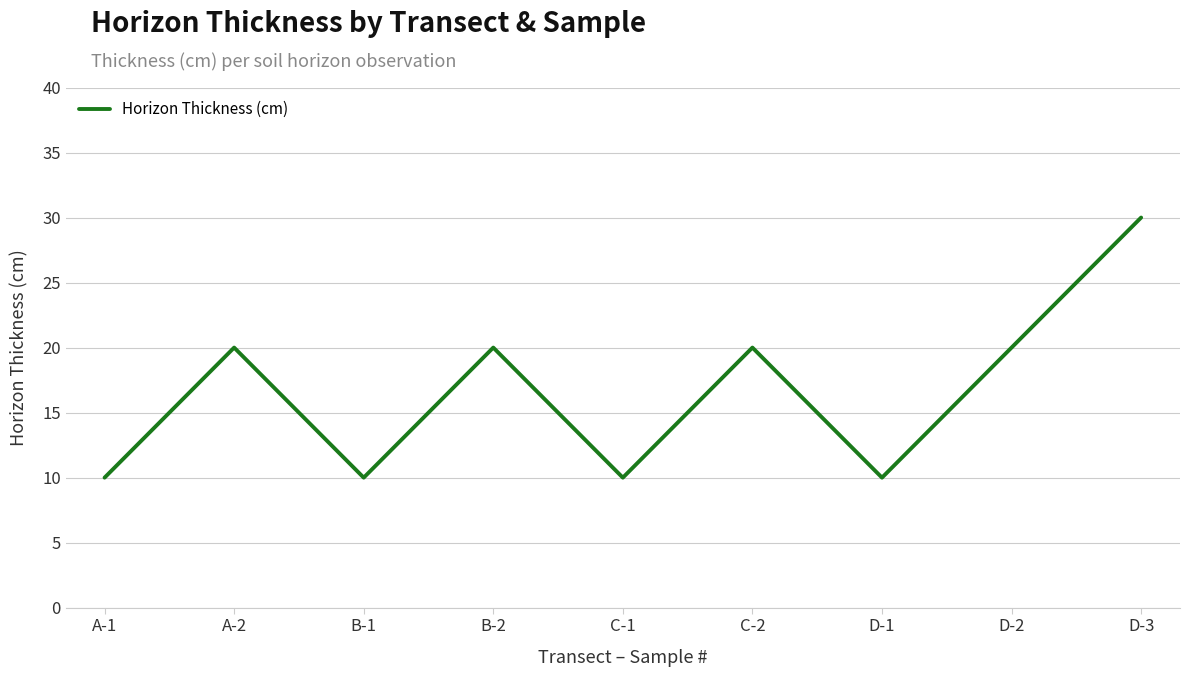

Between C-2 and C-1, which is larger?

C-2